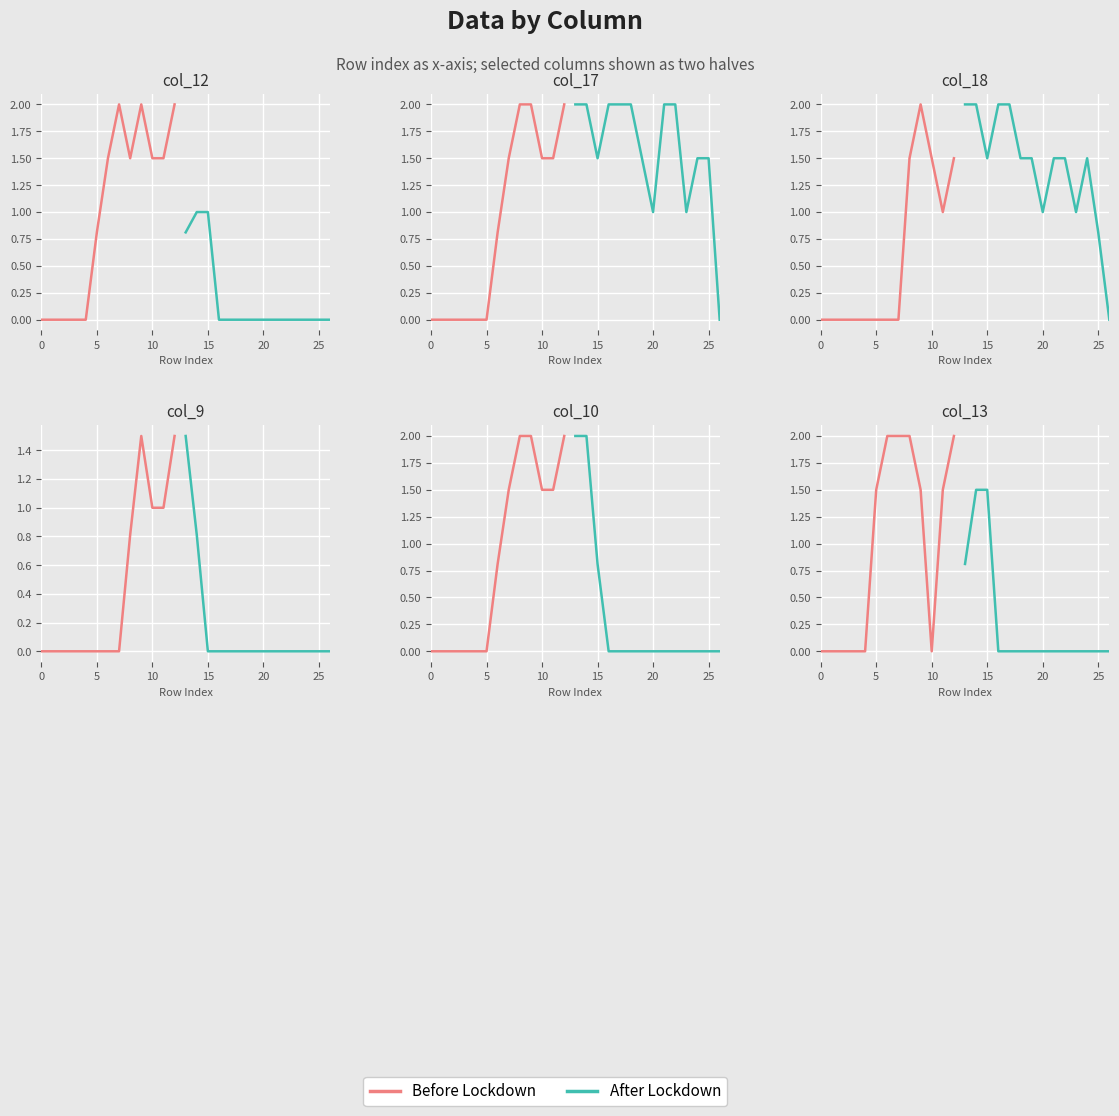

How many interior local peaks does the col_9 series have?

1